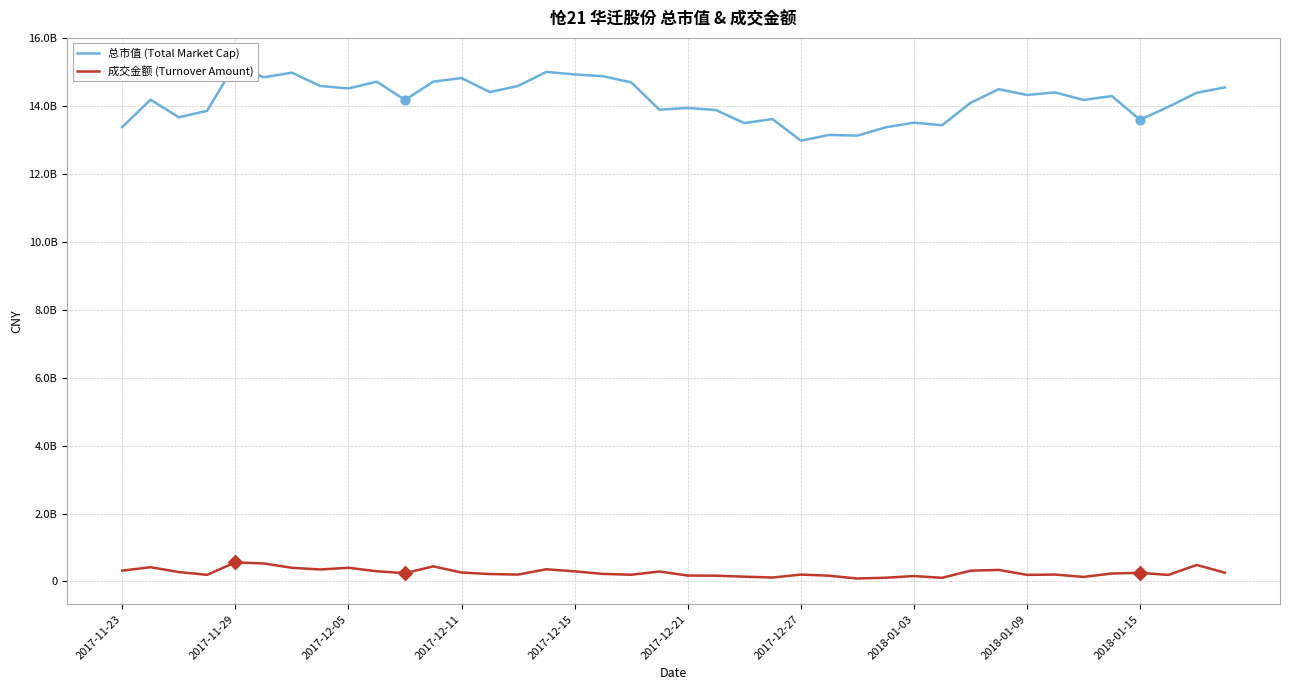

At how many categories does at least one series exceed 10829918098?

40